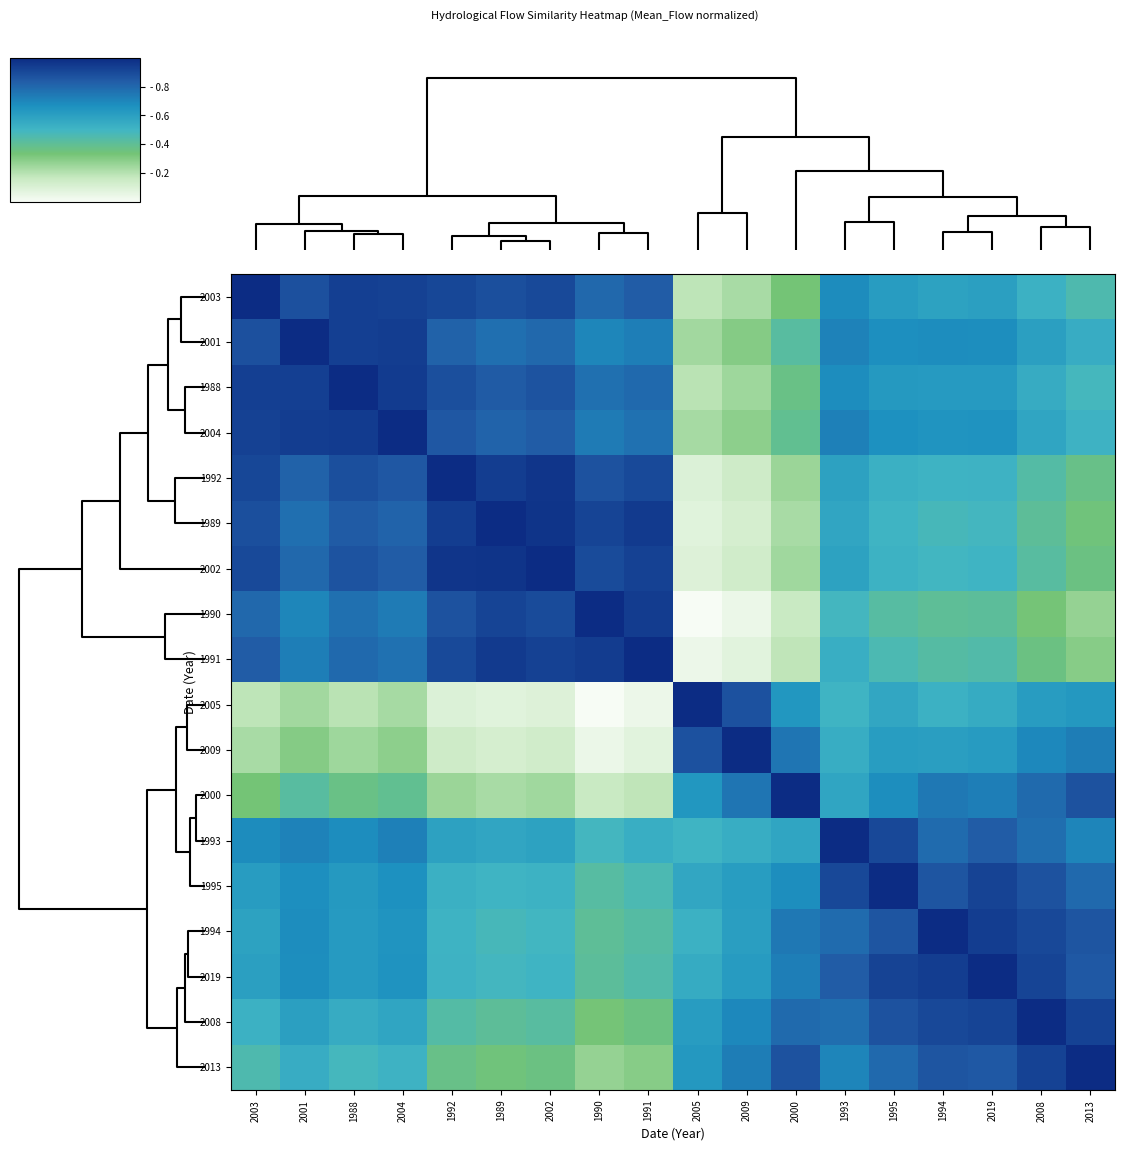

Reading left to right, what are all the values shown in this chart?

2003: 2003=1.0	2001=0.9	1988=0.9	2004=0.9	1992=0.9	1989=0.9	2002=0.9	1990=0.8	1991=0.8	2005=0.2	2009=0.2	2000=0.3	1993=0.7	1995=0.6	1994=0.6	2019=0.6	2008=0.5	2013=0.5
2001: 2003=0.9	2001=1.0	1988=0.9	2004=0.9	1992=0.8	1989=0.8	2002=0.8	1990=0.7	1991=0.7	2005=0.2	2009=0.3	2000=0.4	1993=0.7	1995=0.7	1994=0.7	2019=0.7	2008=0.6	2013=0.5
1988: 2003=0.9	2001=0.9	1988=1.0	2004=0.9	1992=0.9	1989=0.8	2002=0.9	1990=0.8	1991=0.8	2005=0.2	2009=0.2	2000=0.4	1993=0.7	1995=0.6	1994=0.6	2019=0.6	2008=0.5	2013=0.5
2004: 2003=0.9	2001=0.9	1988=0.9	2004=1.0	1992=0.9	1989=0.8	2002=0.8	1990=0.7	1991=0.8	2005=0.2	2009=0.3	2000=0.4	1993=0.7	1995=0.7	1994=0.6	2019=0.7	2008=0.6	2013=0.5
1992: 2003=0.9	2001=0.8	1988=0.9	2004=0.9	1992=1.0	1989=0.9	2002=1.0	1990=0.9	1991=0.9	2005=0.1	2009=0.1	2000=0.3	1993=0.6	1995=0.5	1994=0.5	2019=0.5	2008=0.4	2013=0.4
1989: 2003=0.9	2001=0.8	1988=0.8	2004=0.8	1992=0.9	1989=1.0	2002=1.0	1990=0.9	1991=1.0	2005=0.1	2009=0.1	2000=0.2	1993=0.6	1995=0.5	1994=0.5	2019=0.5	2008=0.4	2013=0.3
2002: 2003=0.9	2001=0.8	1988=0.9	2004=0.8	1992=1.0	1989=1.0	2002=1.0	1990=0.9	1991=0.9	2005=0.1	2009=0.1	2000=0.2	1993=0.6	1995=0.5	1994=0.5	2019=0.5	2008=0.4	2013=0.4
1990: 2003=0.8	2001=0.7	1988=0.8	2004=0.7	1992=0.9	1989=0.9	2002=0.9	1990=1.0	1991=0.9	2005=0.0	2009=0.0	2000=0.2	1993=0.5	1995=0.4	1994=0.4	2019=0.4	2008=0.3	2013=0.3
1991: 2003=0.8	2001=0.7	1988=0.8	2004=0.8	1992=0.9	1989=1.0	2002=0.9	1990=0.9	1991=1.0	2005=0.0	2009=0.1	2000=0.2	1993=0.5	1995=0.5	1994=0.4	2019=0.4	2008=0.4	2013=0.3
2005: 2003=0.2	2001=0.2	1988=0.2	2004=0.2	1992=0.1	1989=0.1	2002=0.1	1990=0.0	1991=0.0	2005=1.0	2009=0.9	2000=0.6	1993=0.5	1995=0.6	1994=0.5	2019=0.6	2008=0.6	2013=0.6
2009: 2003=0.2	2001=0.3	1988=0.2	2004=0.3	1992=0.1	1989=0.1	2002=0.1	1990=0.0	1991=0.1	2005=0.9	2009=1.0	2000=0.8	1993=0.5	1995=0.6	1994=0.6	2019=0.6	2008=0.7	2013=0.7
2000: 2003=0.3	2001=0.4	1988=0.4	2004=0.4	1992=0.3	1989=0.2	2002=0.2	1990=0.2	1991=0.2	2005=0.6	2009=0.8	2000=1.0	1993=0.6	1995=0.7	1994=0.7	2019=0.7	2008=0.8	2013=0.9
1993: 2003=0.7	2001=0.7	1988=0.7	2004=0.7	1992=0.6	1989=0.6	2002=0.6	1990=0.5	1991=0.5	2005=0.5	2009=0.5	2000=0.6	1993=1.0	1995=0.9	1994=0.8	2019=0.8	2008=0.8	2013=0.7
1995: 2003=0.6	2001=0.7	1988=0.6	2004=0.7	1992=0.5	1989=0.5	2002=0.5	1990=0.4	1991=0.5	2005=0.6	2009=0.6	2000=0.7	1993=0.9	1995=1.0	1994=0.9	2019=0.9	2008=0.9	2013=0.8
1994: 2003=0.6	2001=0.7	1988=0.6	2004=0.6	1992=0.5	1989=0.5	2002=0.5	1990=0.4	1991=0.4	2005=0.5	2009=0.6	2000=0.7	1993=0.8	1995=0.9	1994=1.0	2019=0.9	2008=0.9	2013=0.9
2019: 2003=0.6	2001=0.7	1988=0.6	2004=0.7	1992=0.5	1989=0.5	2002=0.5	1990=0.4	1991=0.4	2005=0.6	2009=0.6	2000=0.7	1993=0.8	1995=0.9	1994=0.9	2019=1.0	2008=0.9	2013=0.9
2008: 2003=0.5	2001=0.6	1988=0.5	2004=0.6	1992=0.4	1989=0.4	2002=0.4	1990=0.3	1991=0.4	2005=0.6	2009=0.7	2000=0.8	1993=0.8	1995=0.9	1994=0.9	2019=0.9	2008=1.0	2013=0.9
2013: 2003=0.5	2001=0.5	1988=0.5	2004=0.5	1992=0.4	1989=0.3	2002=0.4	1990=0.3	1991=0.3	2005=0.6	2009=0.7	2000=0.9	1993=0.7	1995=0.8	1994=0.9	2019=0.9	2008=0.9	2013=1.0